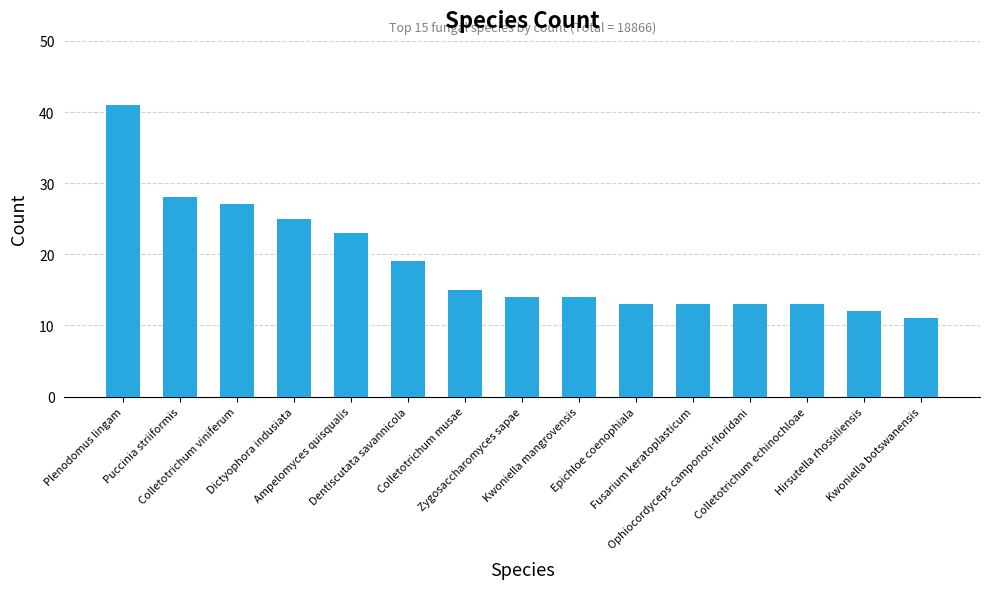

What is the difference between the values at Dentiscutata savannicola and Dictyophora indusiata?

6